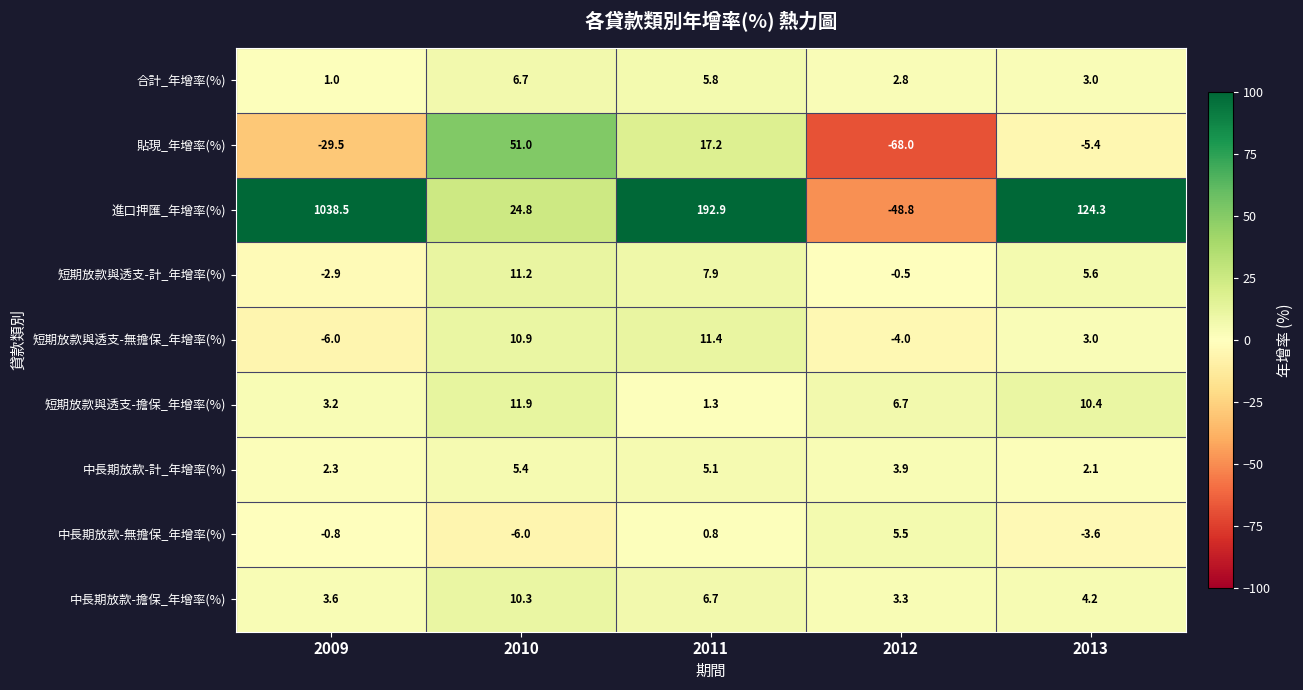

What is the sum of the 短期放款與透支-計_年增率(%) values at 2013 and 2012?

5.1